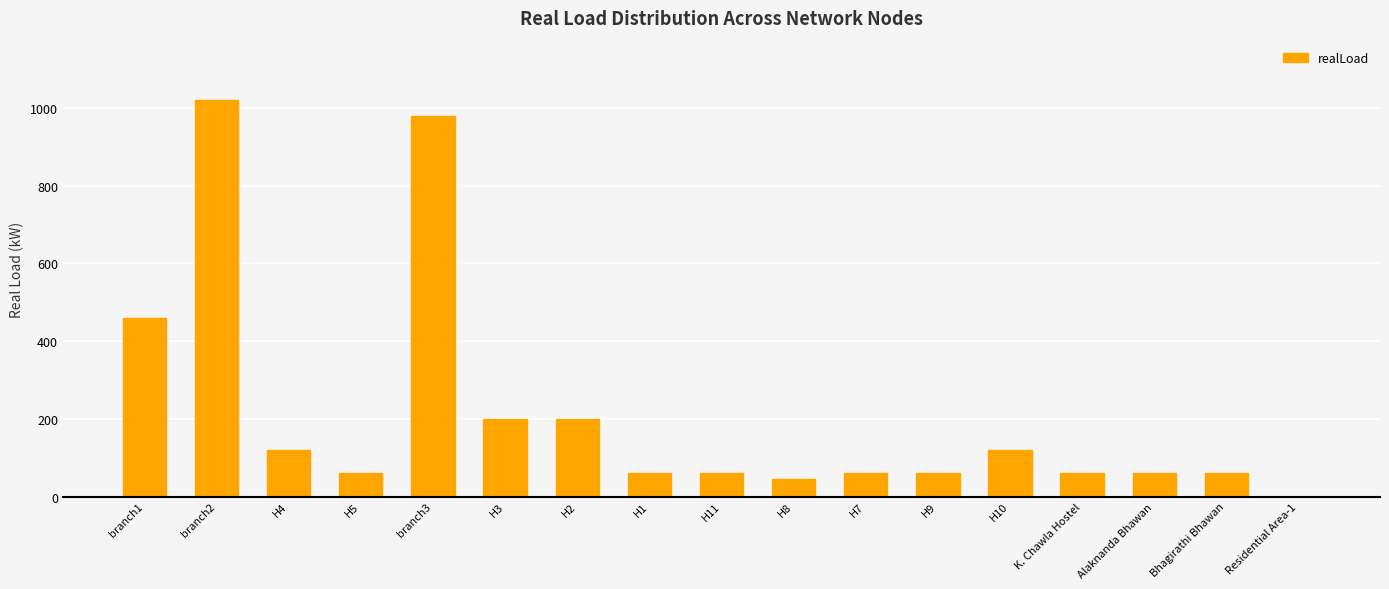

What value does the data have at branch3?

980